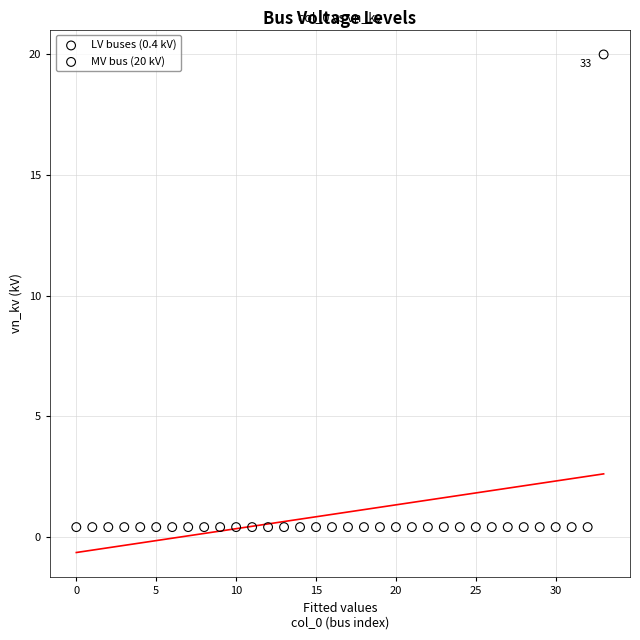

Which series reaches the minimum Y coordinate?

LV buses (0.4 kV)